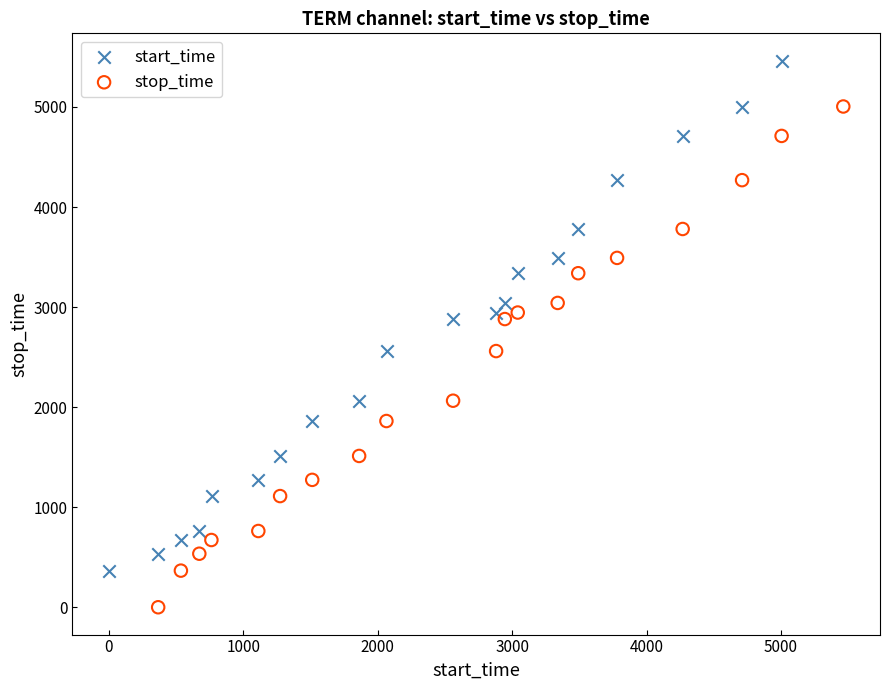

Which series has the largest Y range (max minus min)?

start_time